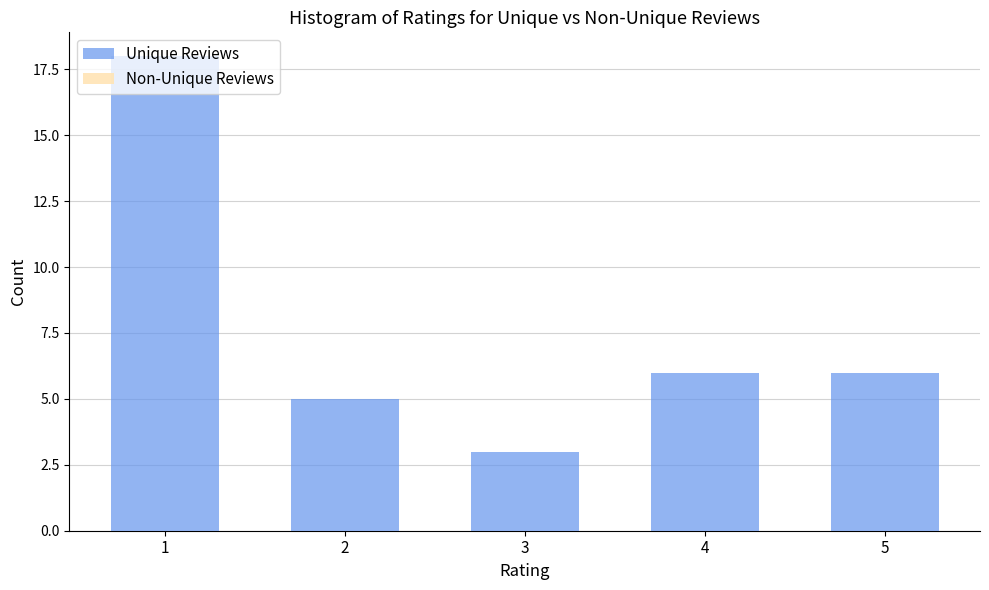

Is it true that the value at 5 is 6?

True